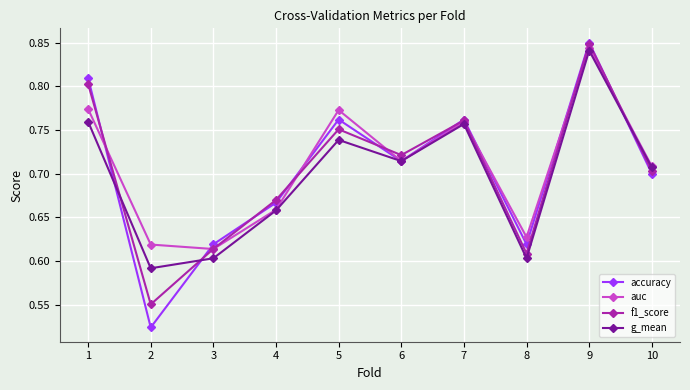

How many f1_score values are between 0 and 1?

10